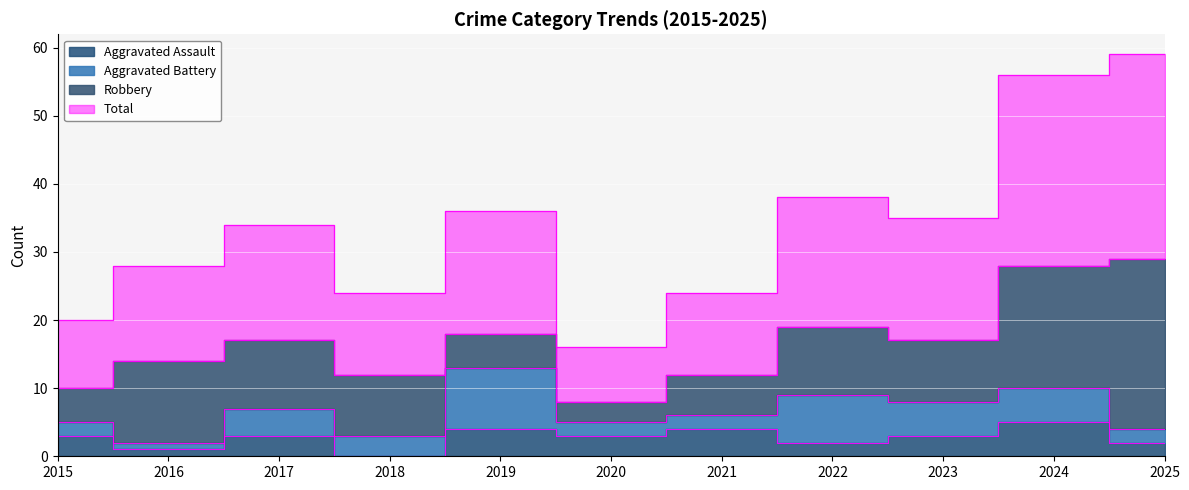

Read the Aggravated Assault value at 2020.

3